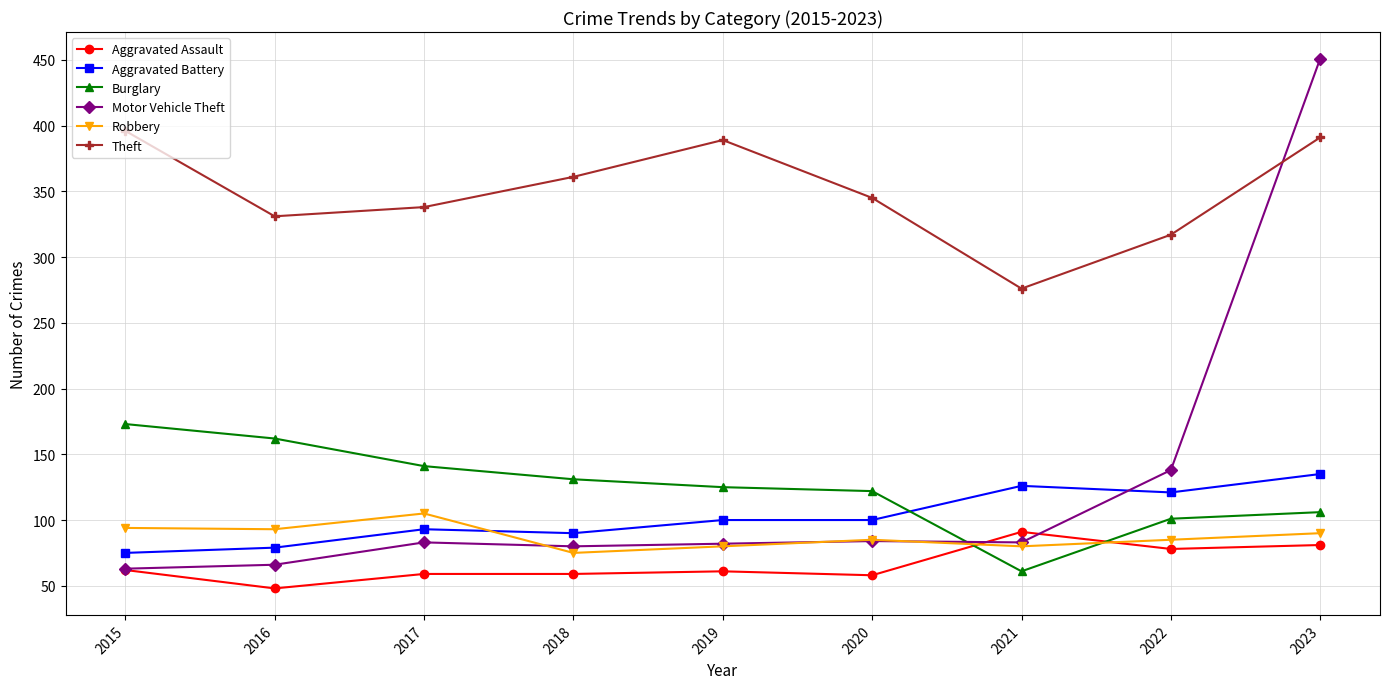

At which category is the sum across all series the highest?

2023